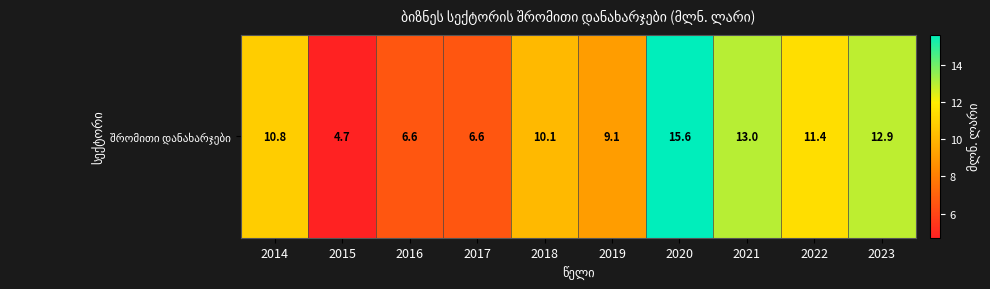

True or false: the data shows 9.1 at 2019.

True